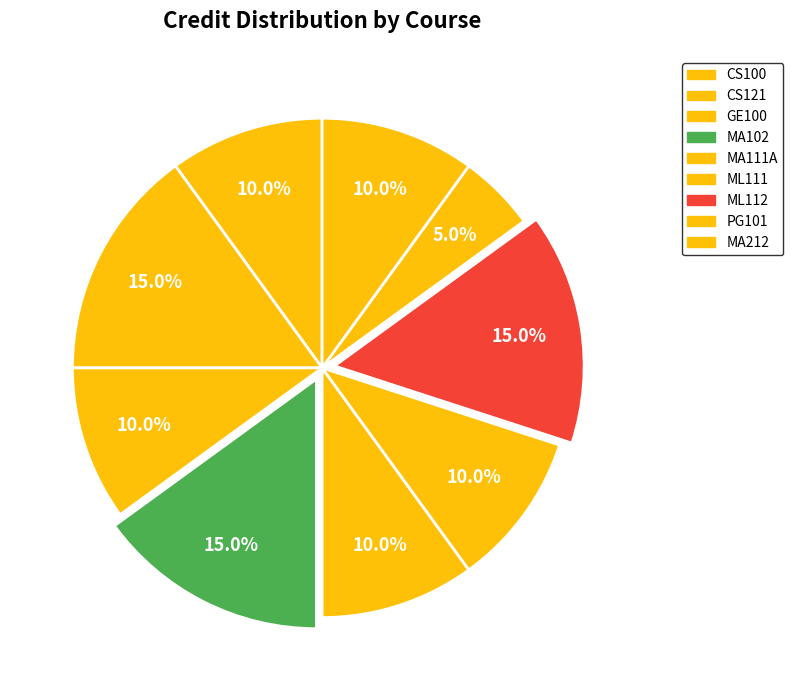

How many segments does this pie chart have?

9